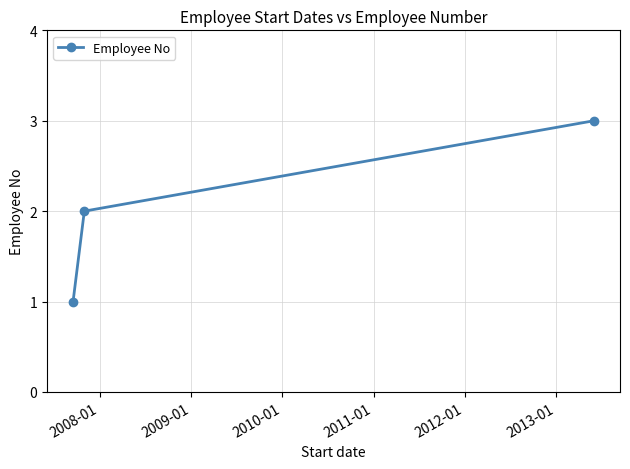

What is the sum of all values?

6